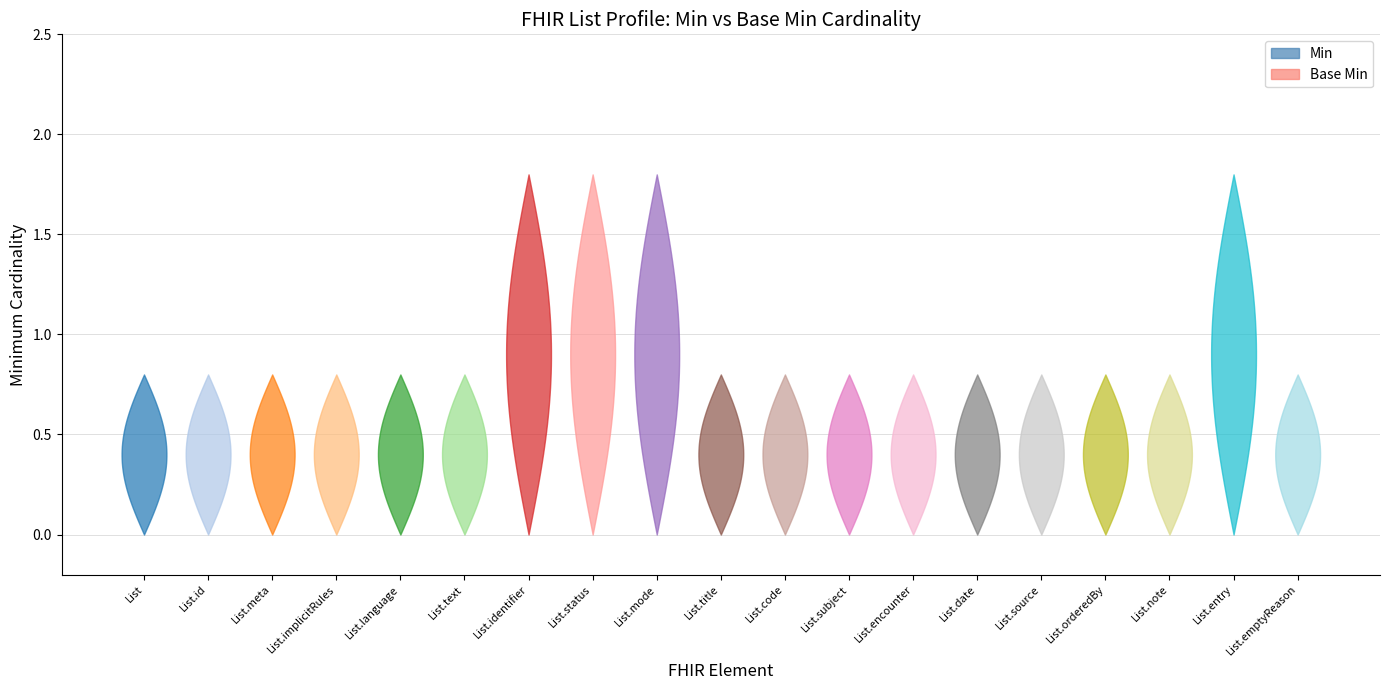

Reading left to right, transcribe all the data shown in this chart.

Min: 0	0	0	0	0	0	0	0	0	0	0	0	0	0	0	0	0	0	0
Base Min: 0	0	0	0	0	0	1	1	1	0	0	0	0	0	0	0	0	1	0